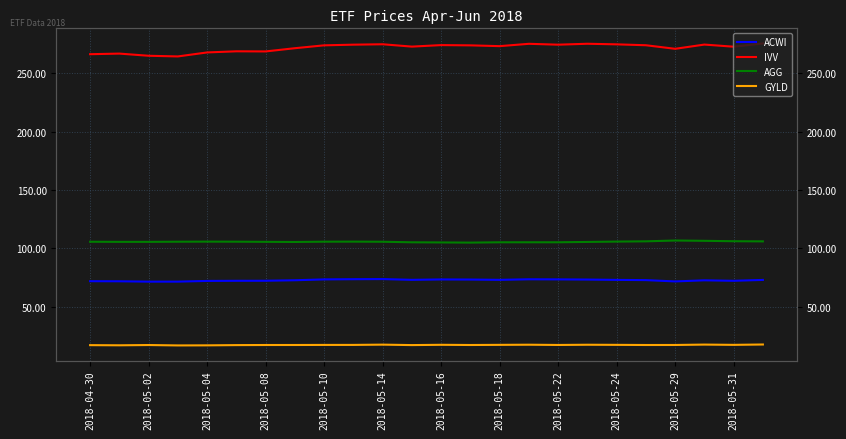

True or false: IVV and ACWI intersect in this chart.

False